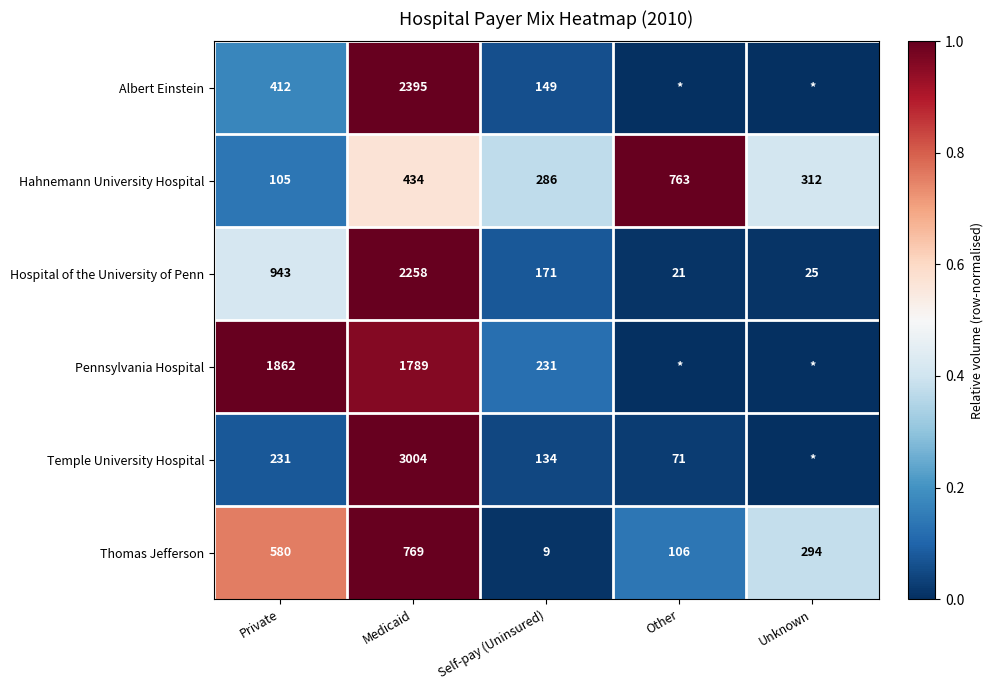

At which category is the sum across all series the highest?

Medicaid